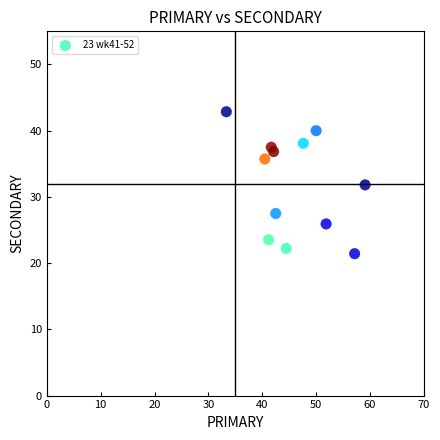

What is the range of Y values (max minus min)?

21.4